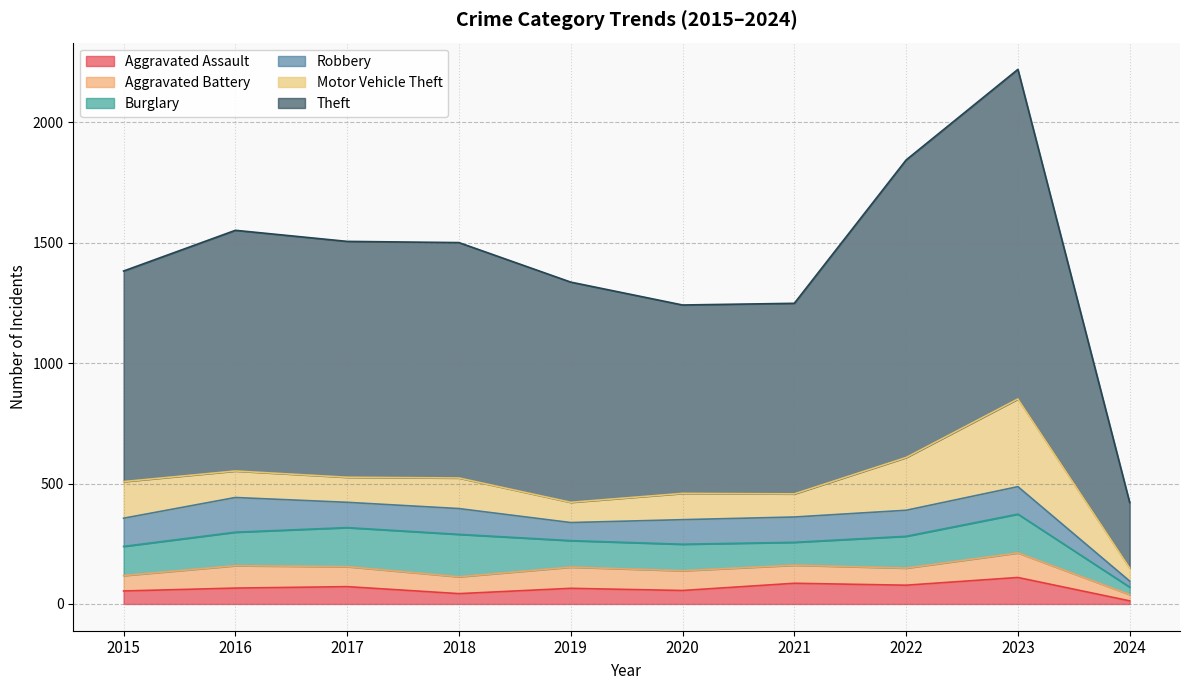

At which label does Motor Vehicle Theft first exceed 110?

2015